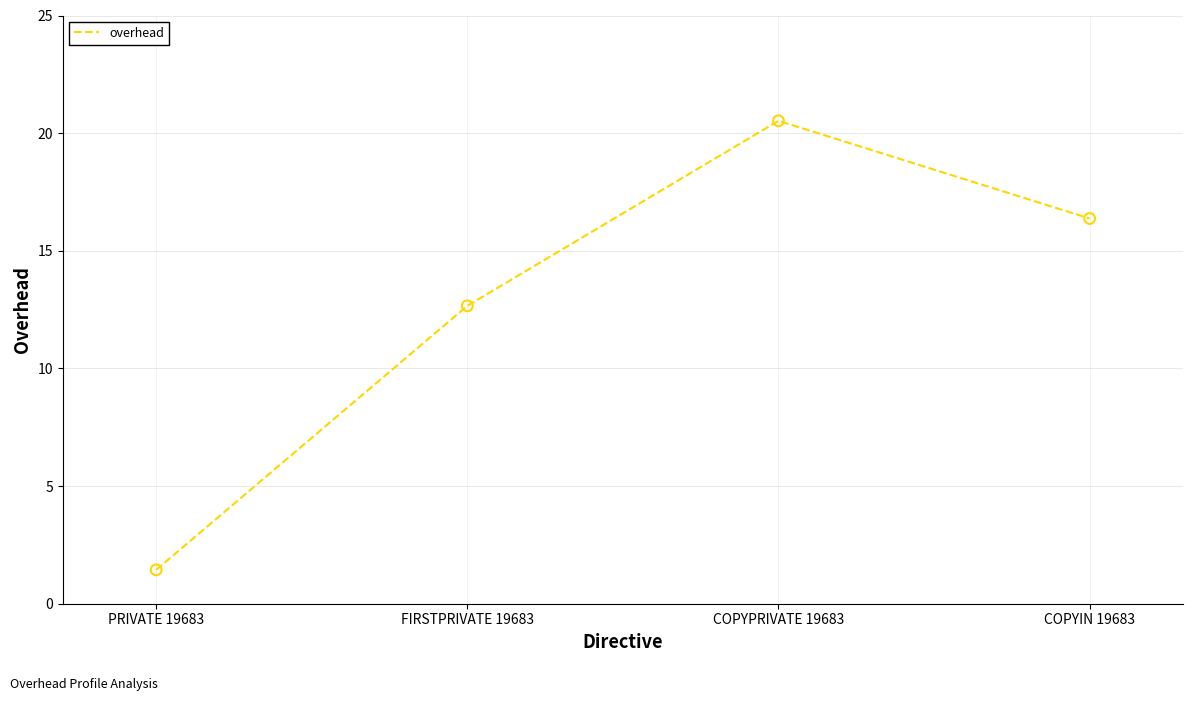

What is the ratio of the value at PRIVATE 19683 to the value at COPYPRIVATE 19683?

0.1